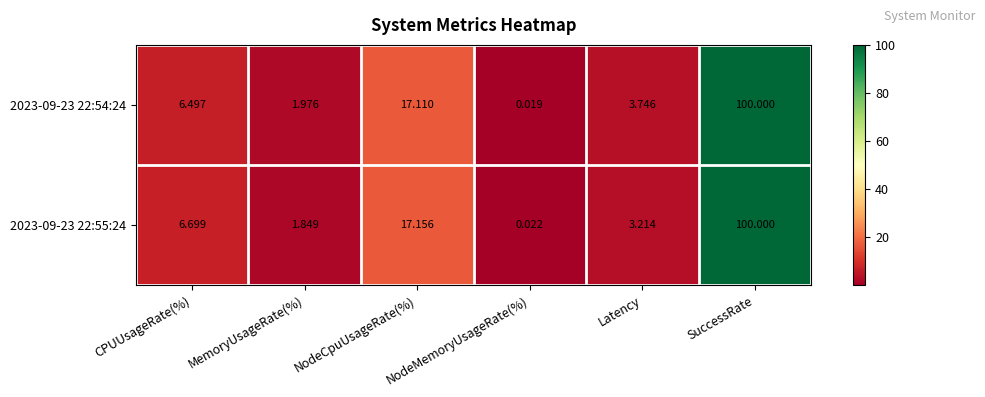

List the labels in order of 2023-09-23 22:54:24 value, smallest first.

NodeMemoryUsageRate(%), MemoryUsageRate(%), Latency, CPUUsageRate(%), NodeCpuUsageRate(%), SuccessRate